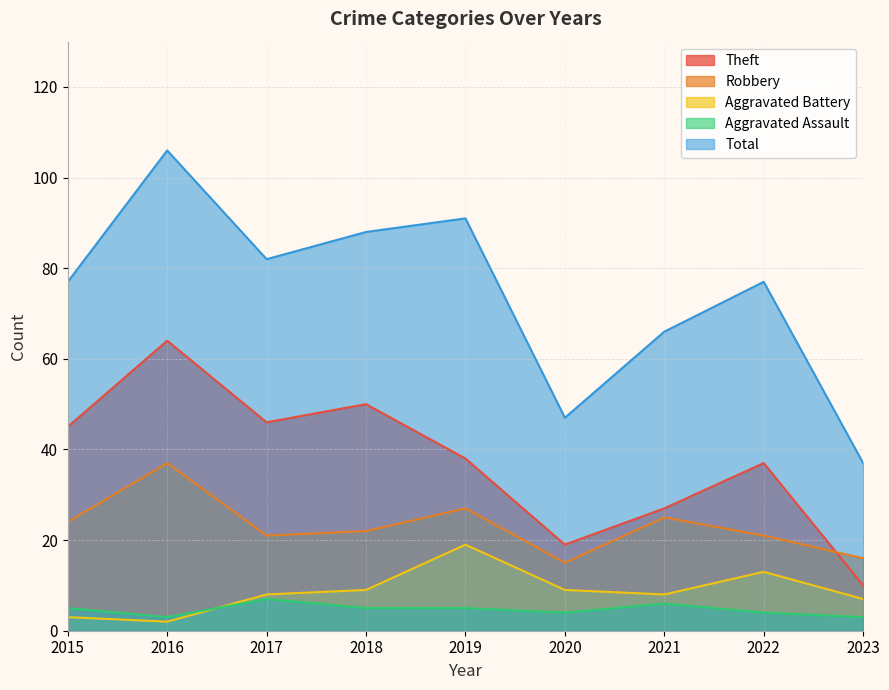

How many lines are shown in the chart?

5